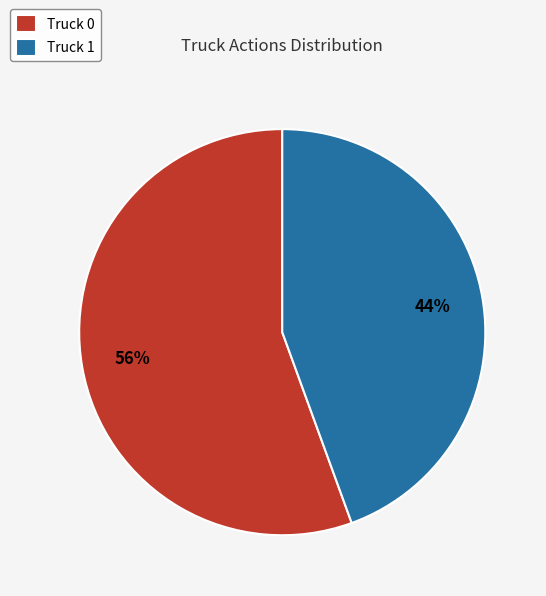

To the nearest percent, what is the average slice percentage?

50%